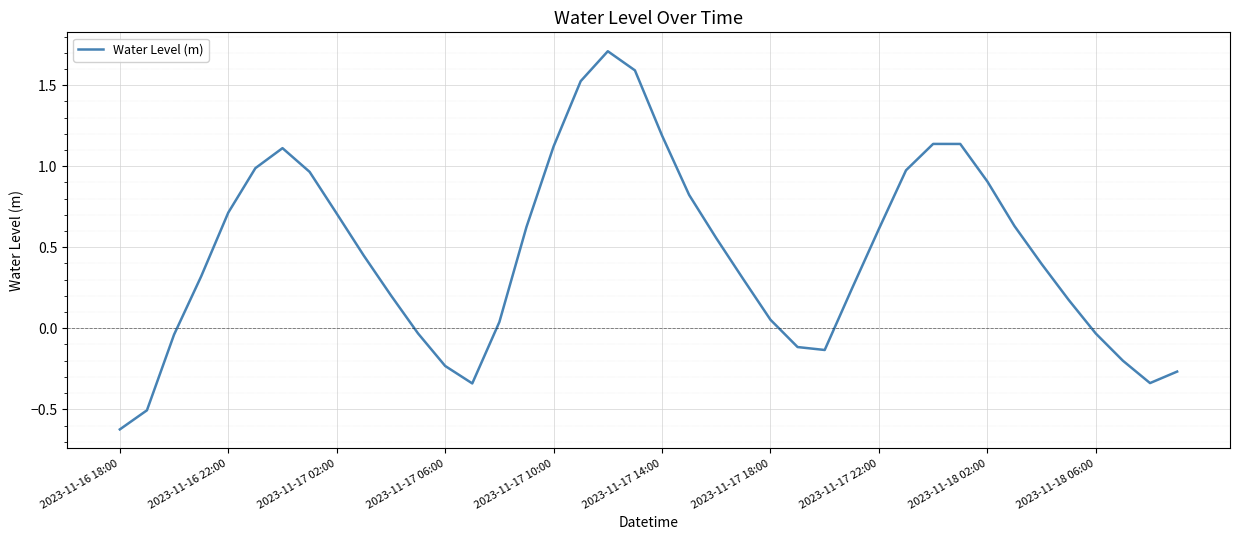

What is the difference between the maximum and minimum values?

2.3